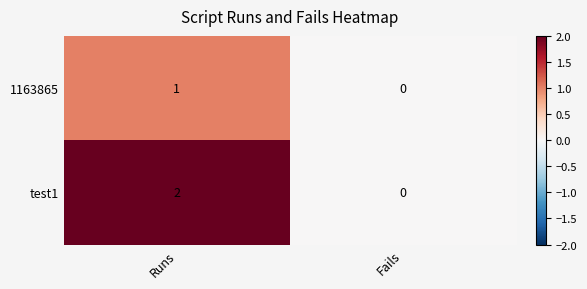

List the series in order of their overall mean, lowest first.

1163865, test1